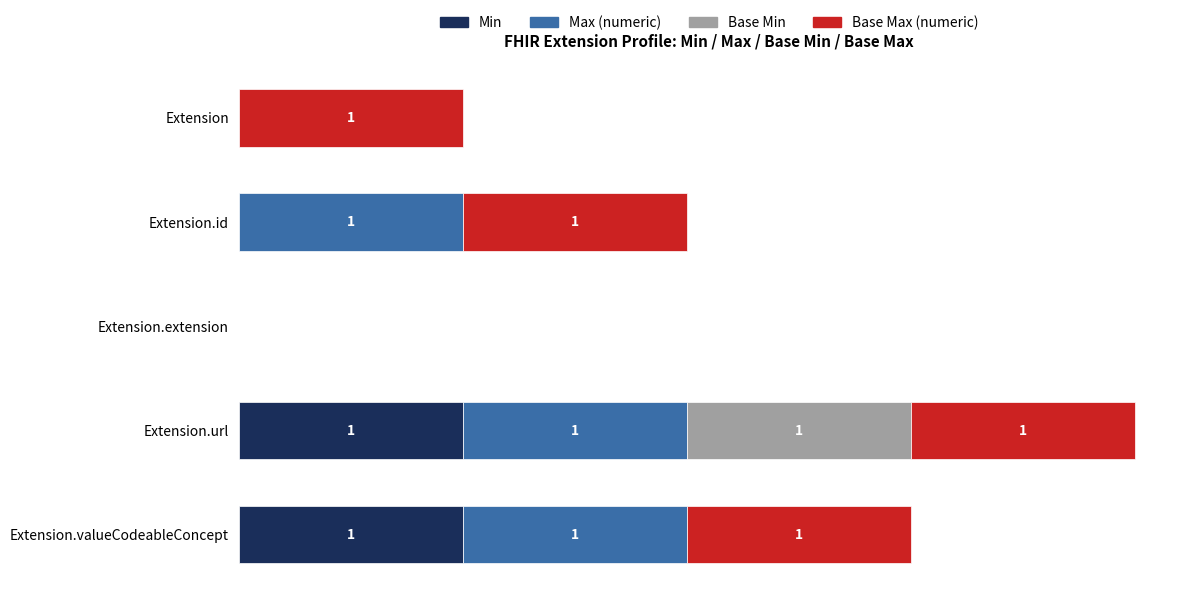

At which category is the sum across all series the highest?

Extension.url